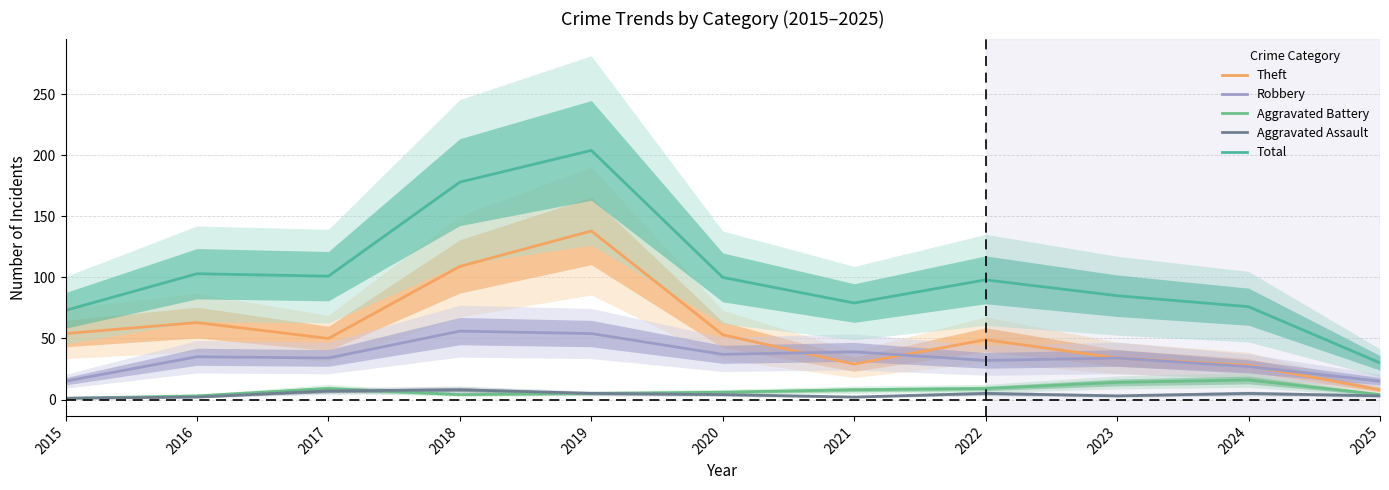

How many categories are shown in the chart?

11